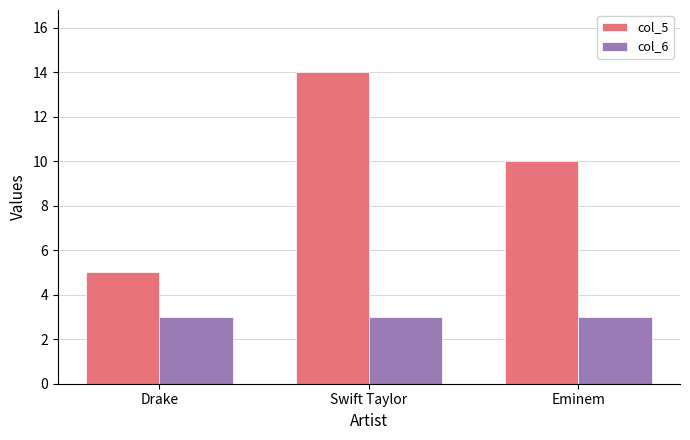

At how many categories does at least one series exceed 13?

1